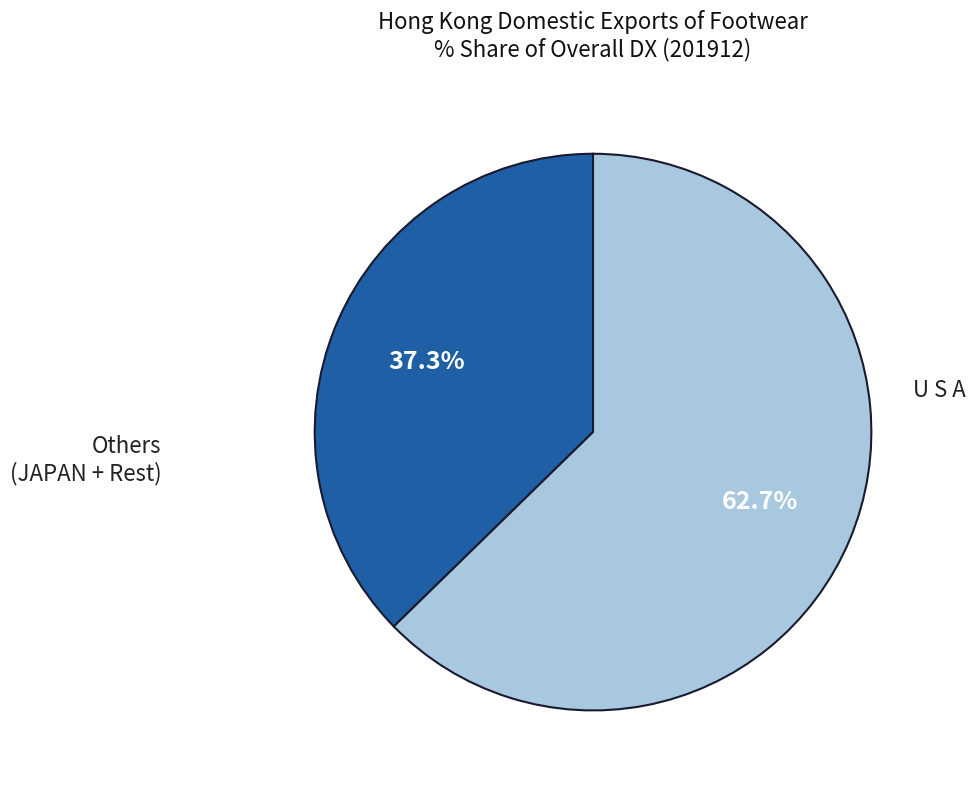

Count the number of slices in the pie.

2